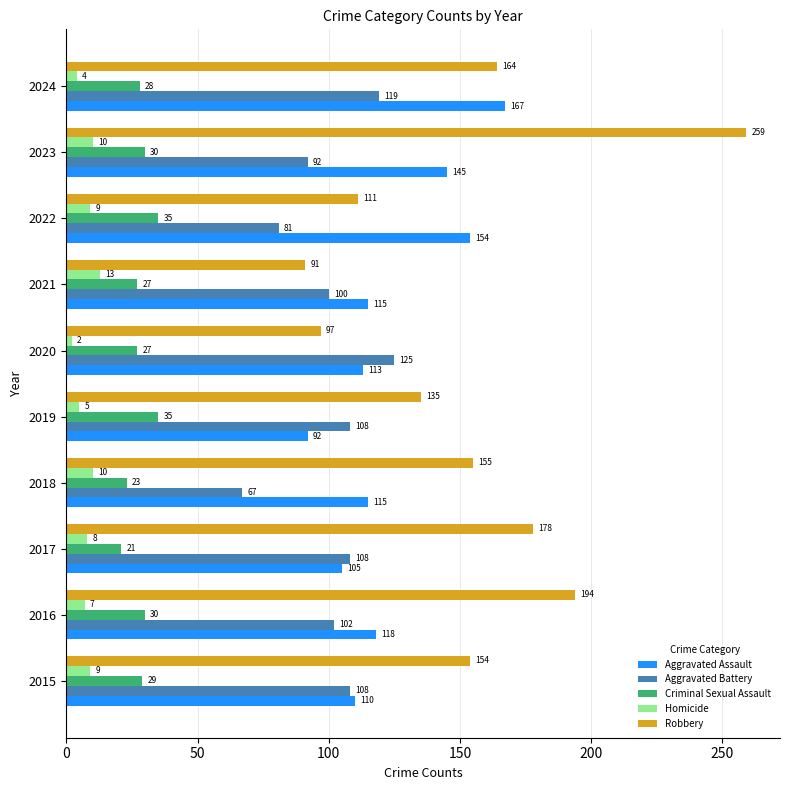

At which category is the sum across all series the highest?

2023